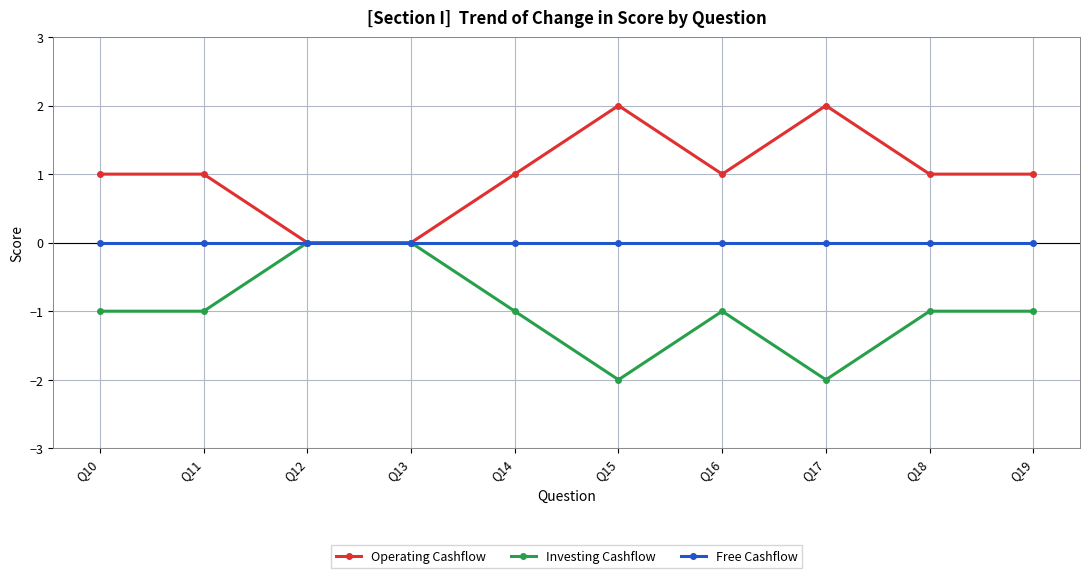

What is the value of the Operating Cashflow point at the 5th from the left?

1